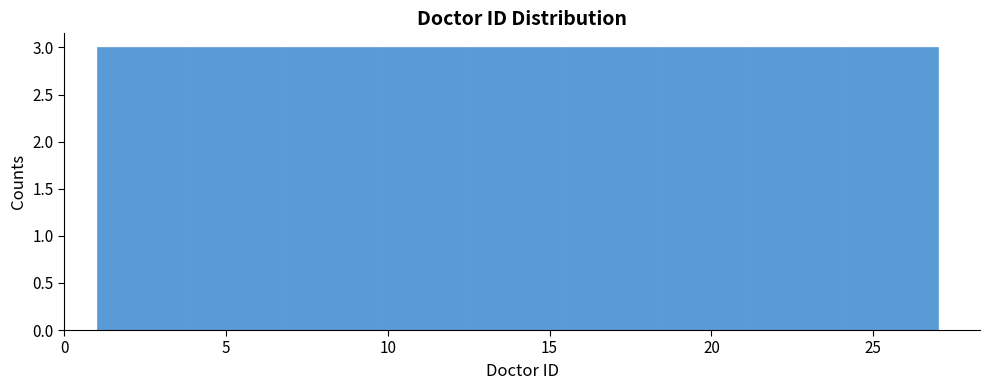

Reading left to right, transcribe this chart: for each bar, give the range it covers on the x-axis and its height. Neither the bar edges nor the heights are printed on the chart, so give them approximately, as read against the axes.

1.0 to 4.0: 3
4.0 to 7.0: 3
7.0 to 9.5: 3
9.5 to 12.5: 3
12.5 to 15.5: 3
15.5 to 18.5: 3
18.5 to 21.0: 3
21.0 to 24.0: 3
24.0 to 27.0: 3